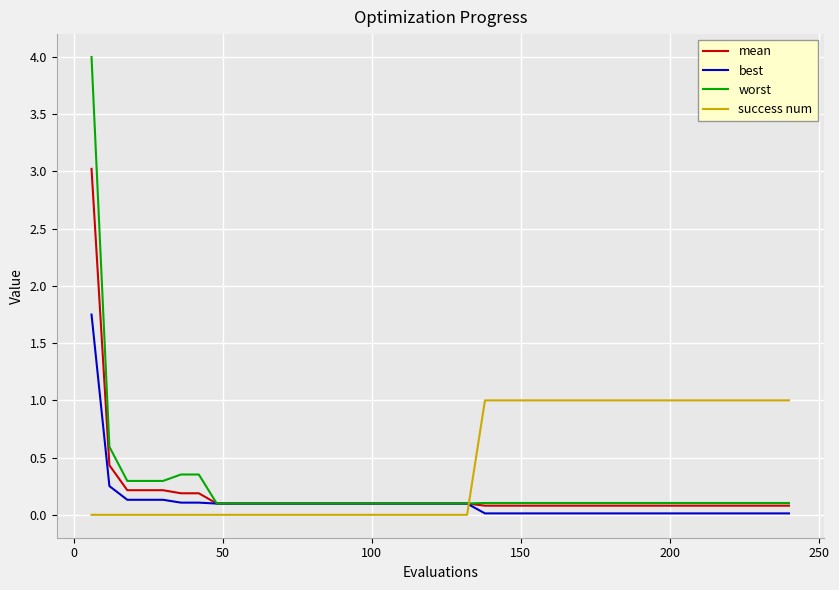

What is the greatest value displayed?

4.0